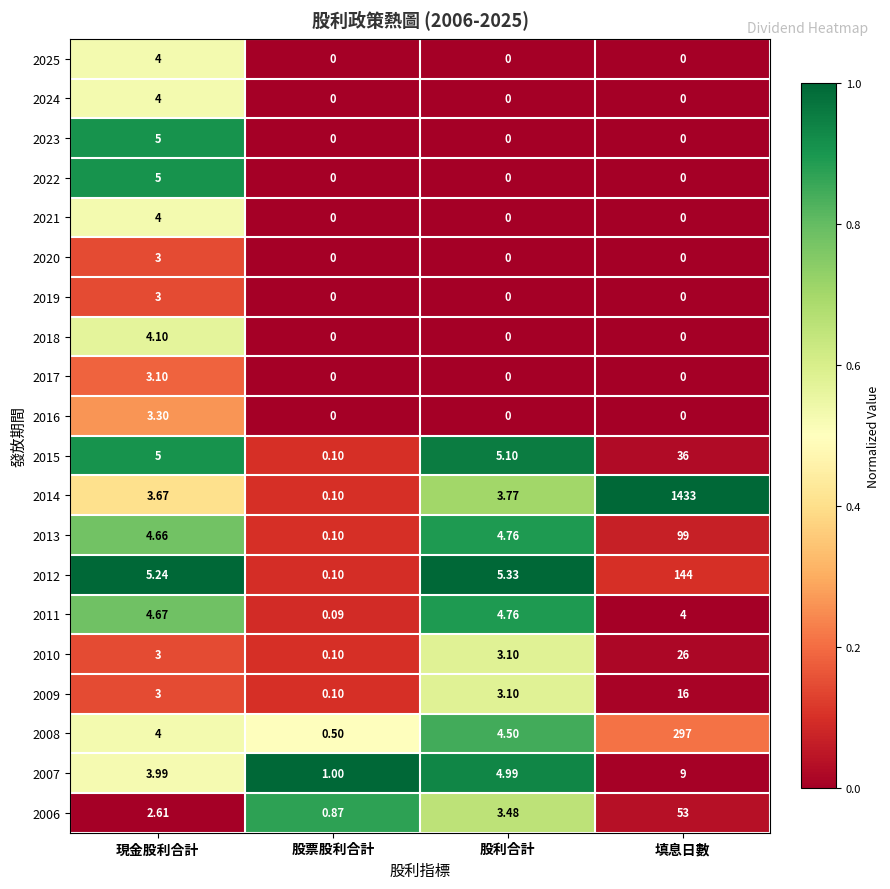

At which category is the sum across all series the highest?

填息日數